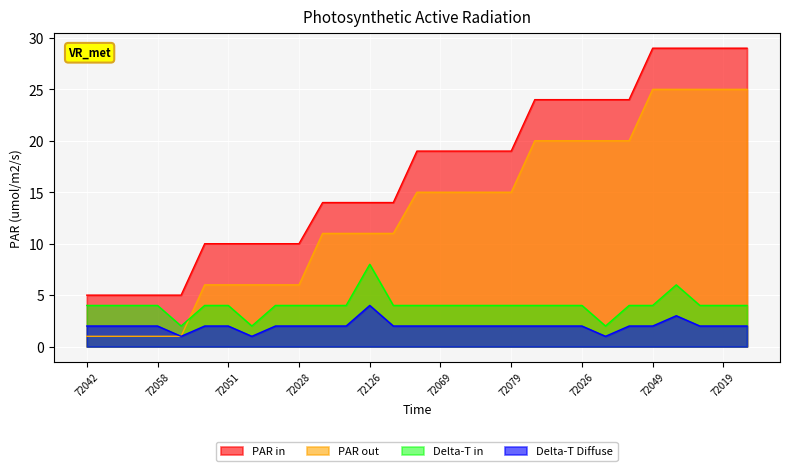

Is it true that Delta-T Diffuse equals 2 at 72049?

True